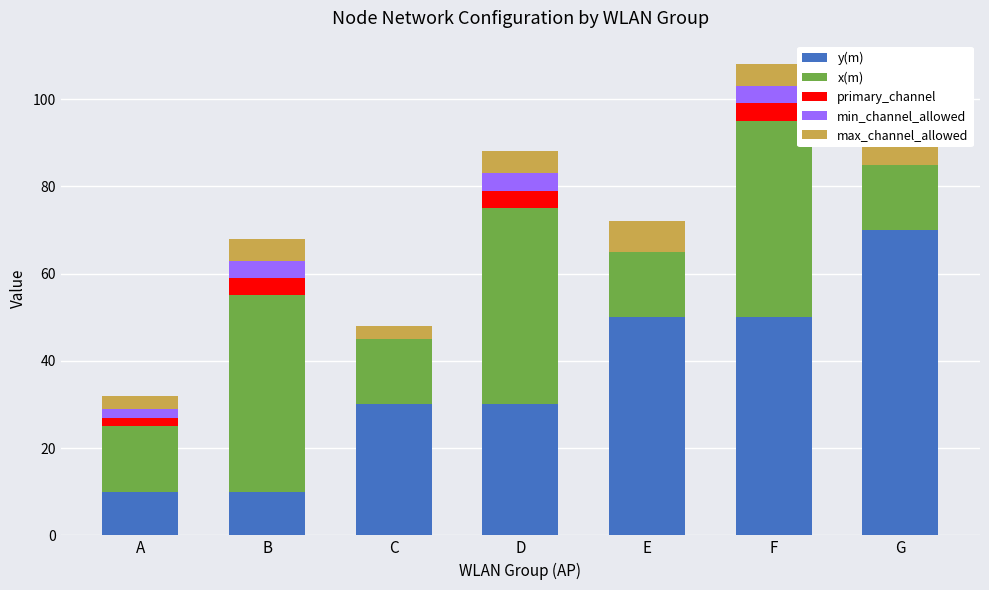

Reading right to left, list all the values displayed in this chart.

y(m): G=70	F=50	E=50	D=30	C=30	B=10	A=10
x(m): G=15	F=45	E=15	D=45	C=15	B=45	A=15
primary_channel: G=0	F=4	E=0	D=4	C=0	B=4	A=2
min_channel_allowed: G=0	F=4	E=0	D=4	C=0	B=4	A=2
max_channel_allowed: G=7	F=5	E=7	D=5	C=3	B=5	A=3